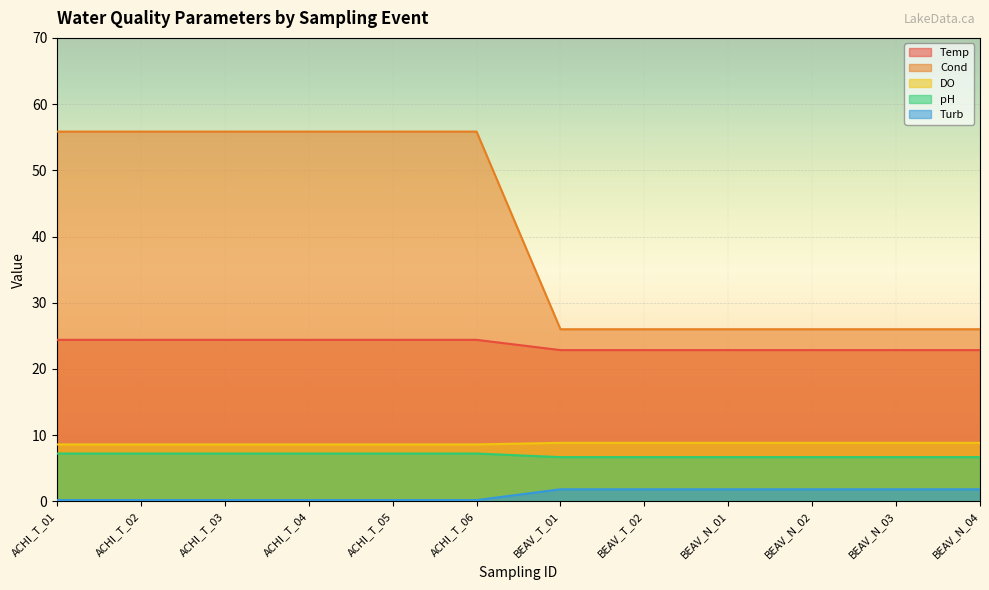

Which series has the largest total across all categories?

Cond